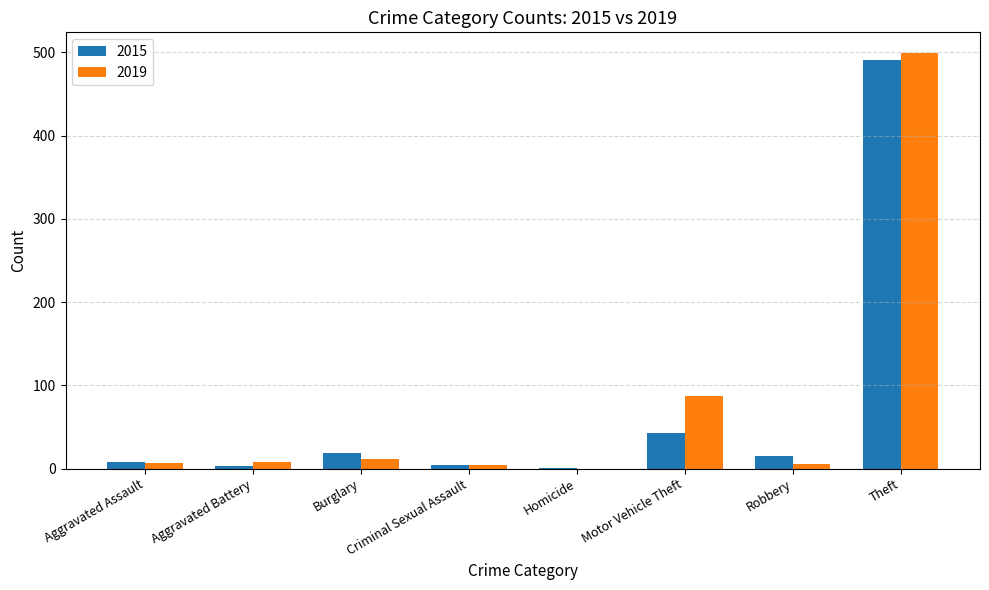

What is the greatest value displayed?

499